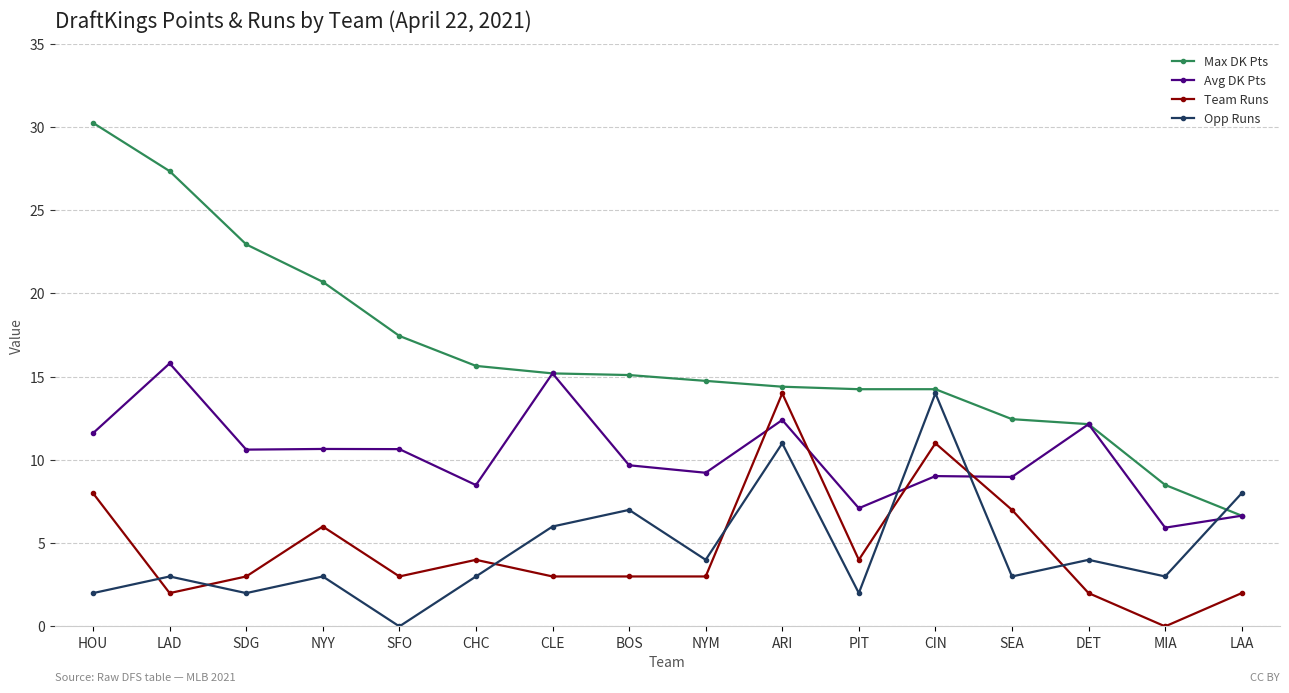

Does the chart have visible grid lines?

Yes